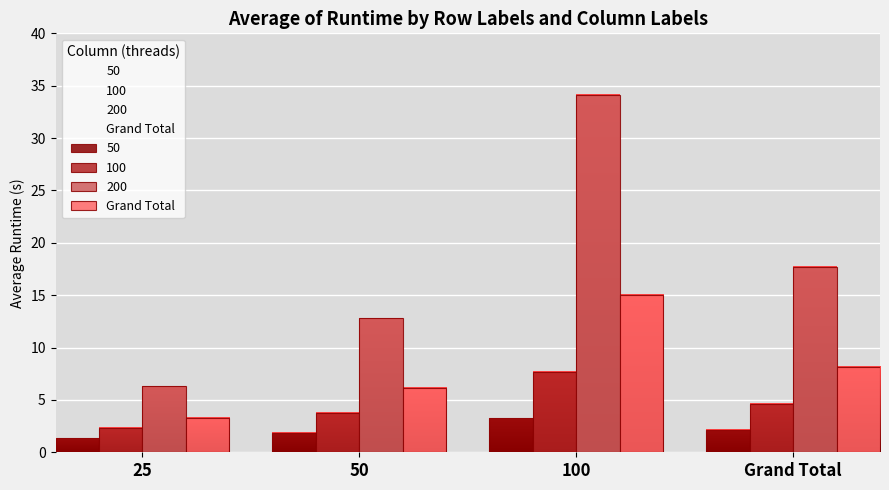

What is the total value across all series at 100?

60.0